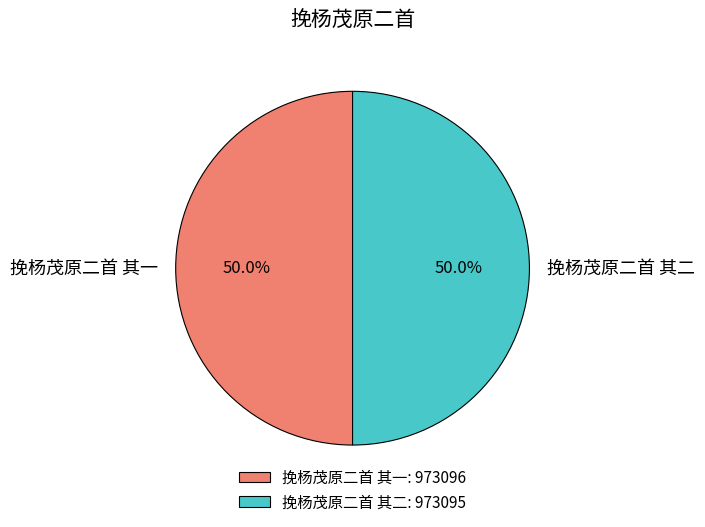

What percentage do 挽杨茂原二首 其一 and 挽杨茂原二首 其二 together represent?

100.0%